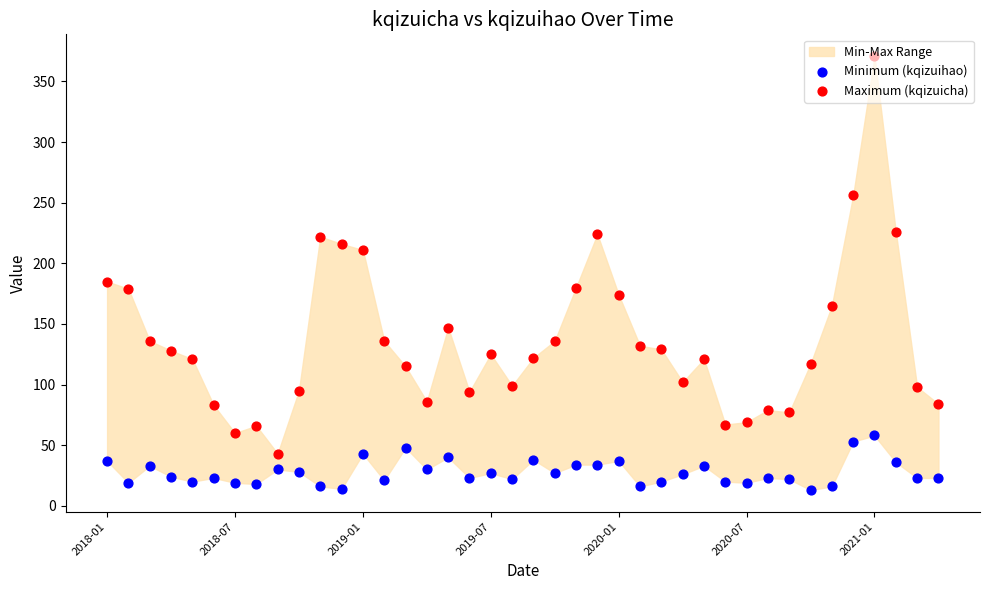

At how many categories does at least one series exceed 30?

40